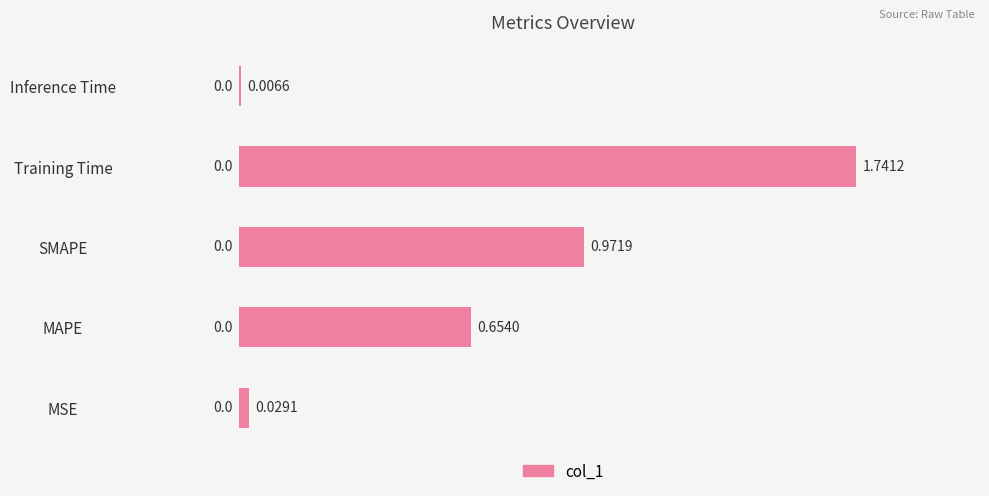

Where is the data nearest to the value 0?

Inference Time